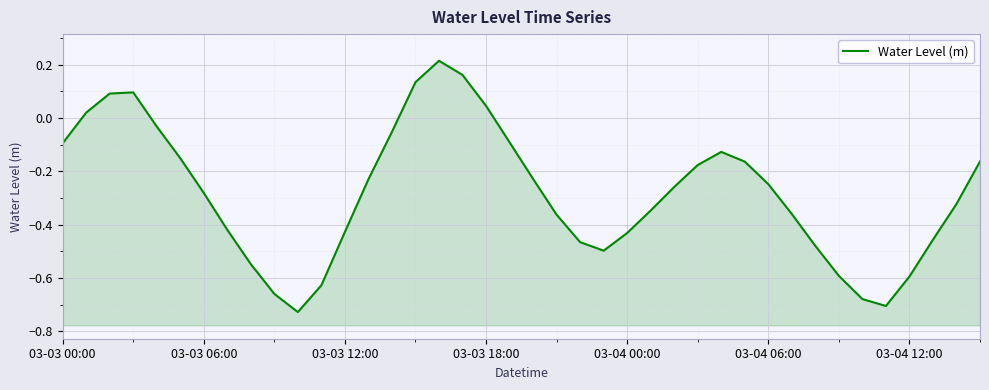

True or false: there are more than 0 points higher than both neighbors.

True